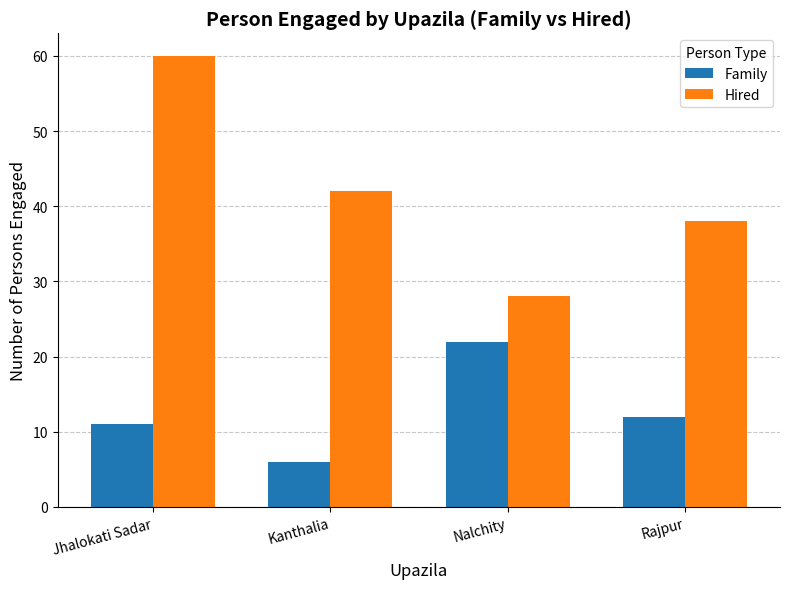

Where is Hired nearest to the value 44?

Kanthalia